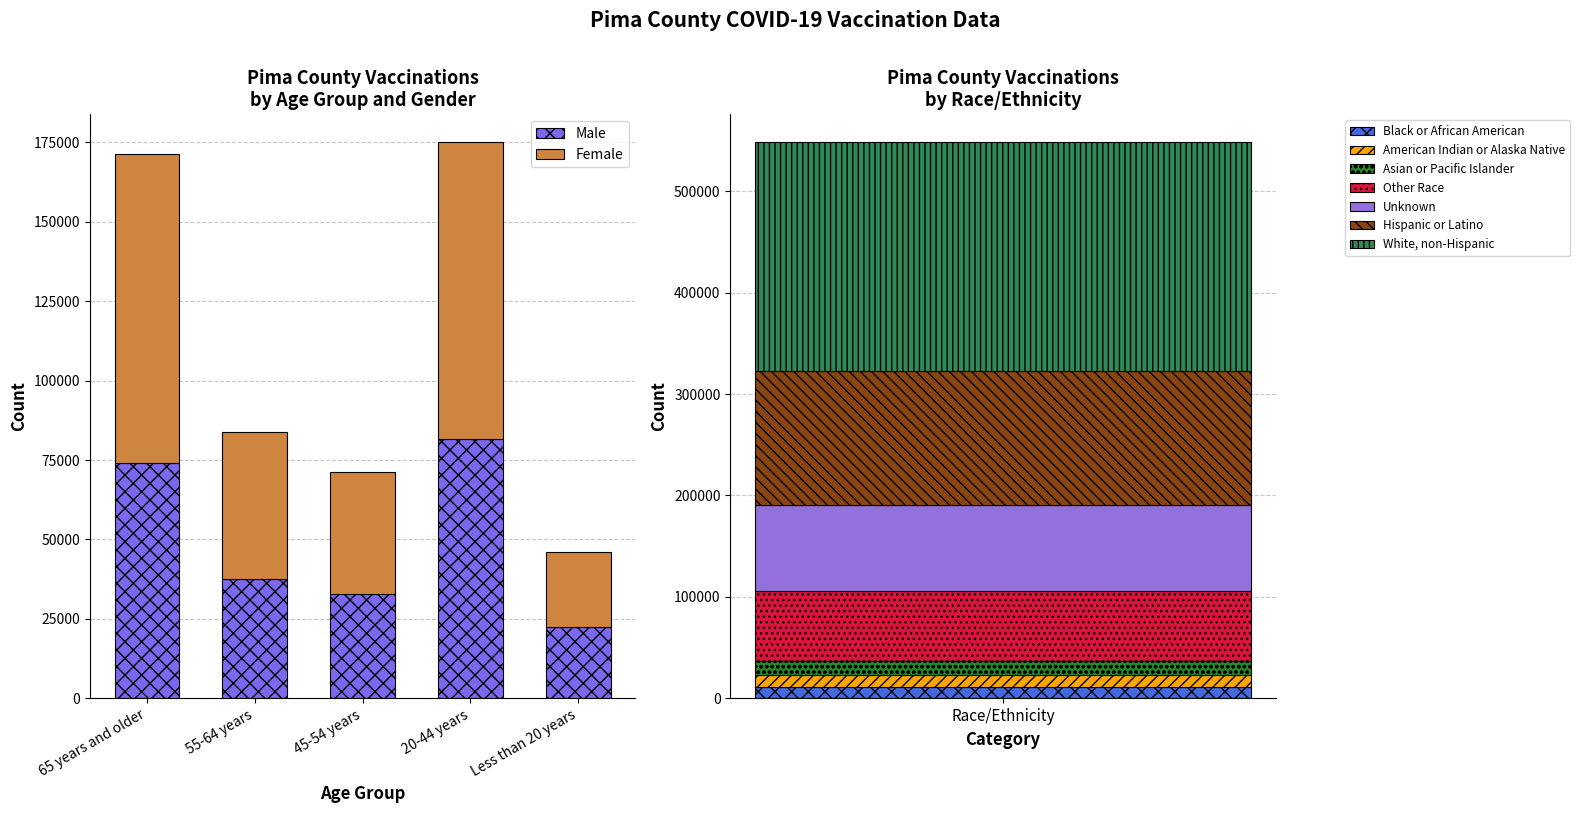

What is the value of the Male bar at the 2nd from the left?

37577